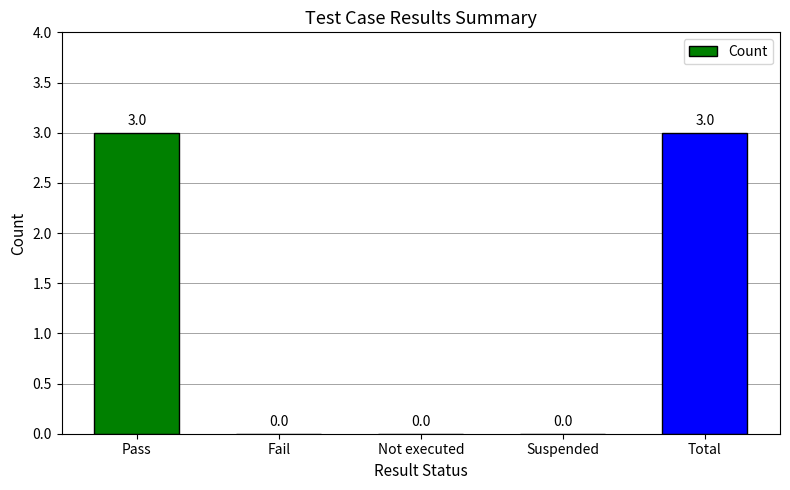

Read the value at Pass.

3